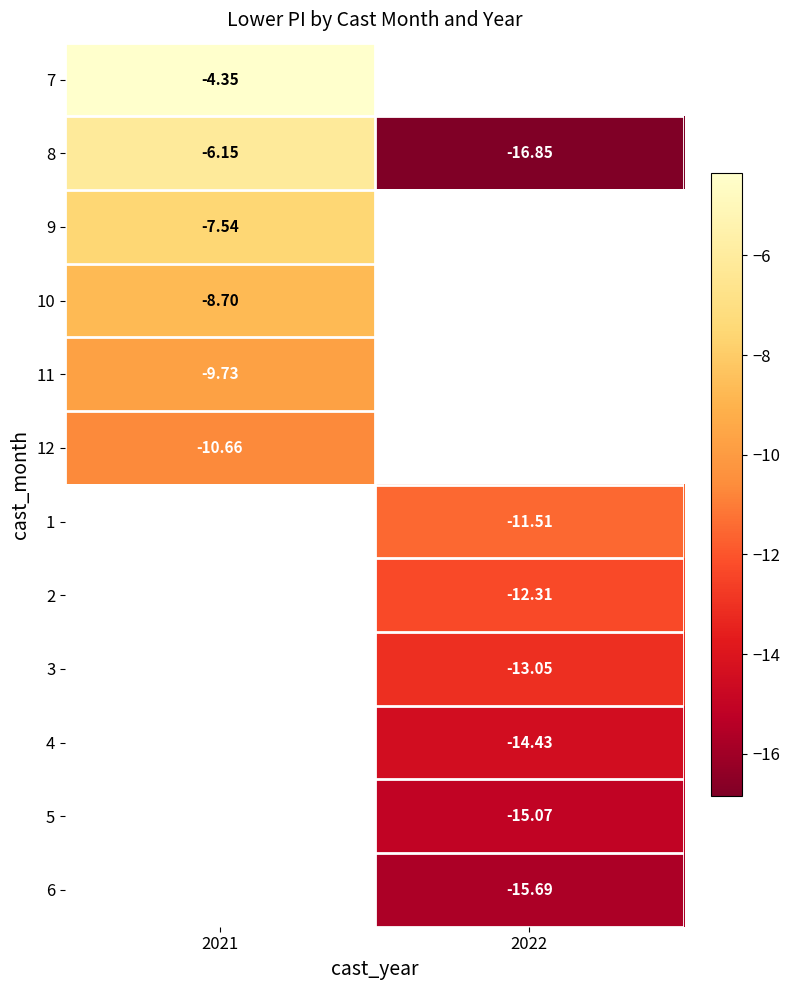

At which category does the chart reach its peak across all series?

2021